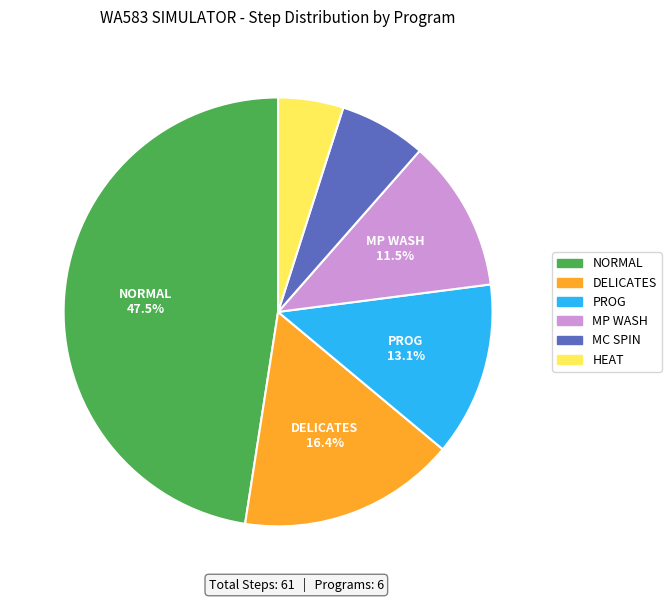

Which category has the biggest portion of the pie?

NORMAL